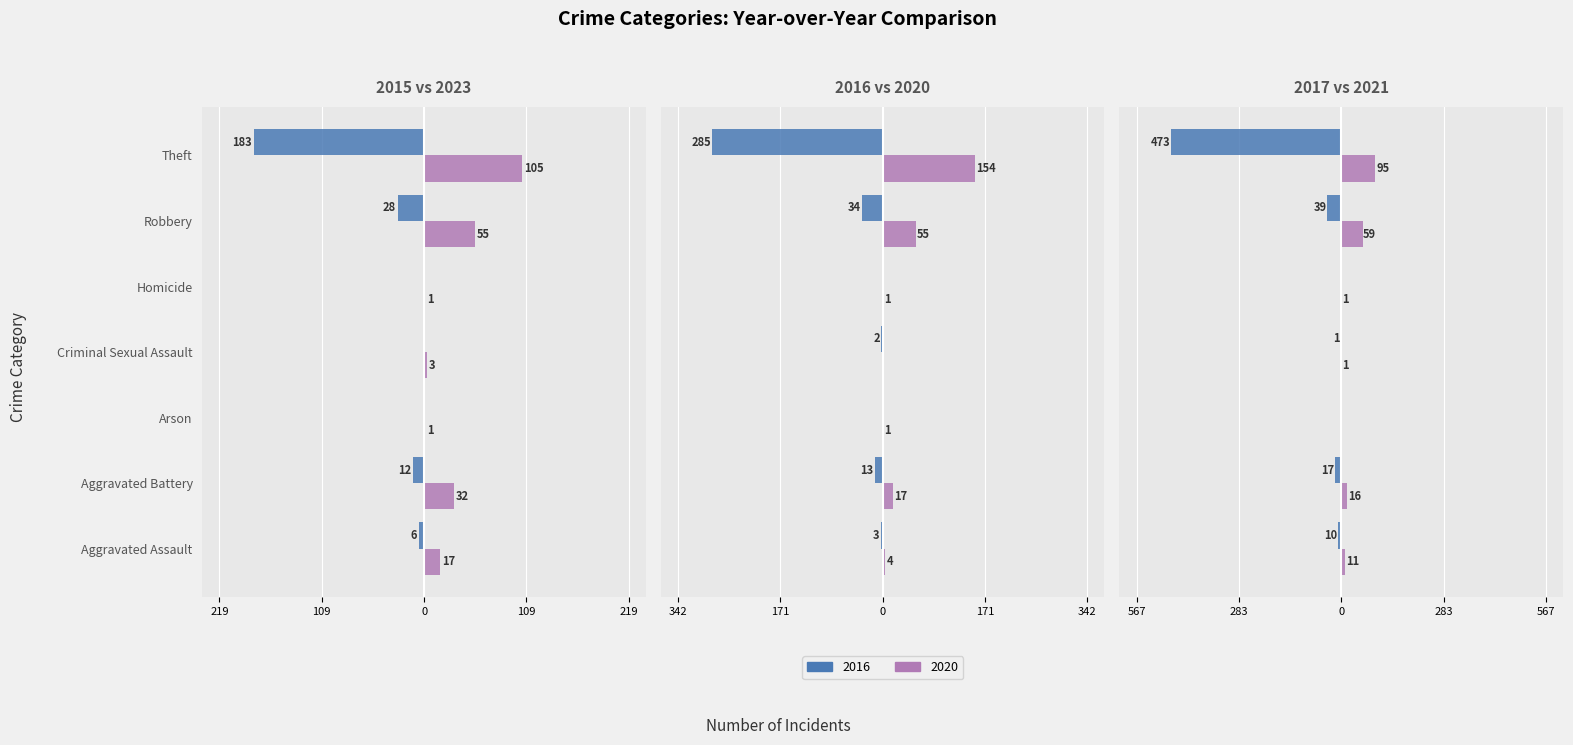

Reading left to right, what are all the values shown in this chart?

2023: 17	32	1	3	1	55	105
2020: 4	17	1	0	1	55	154
2021: 11	16	0	1	1	59	95
2015: -6	-12	0	0	0	-28	-183
2016: -3	-13	0	-2	0	-34	-285
2017: -10	-17	0	-1	0	-39	-473